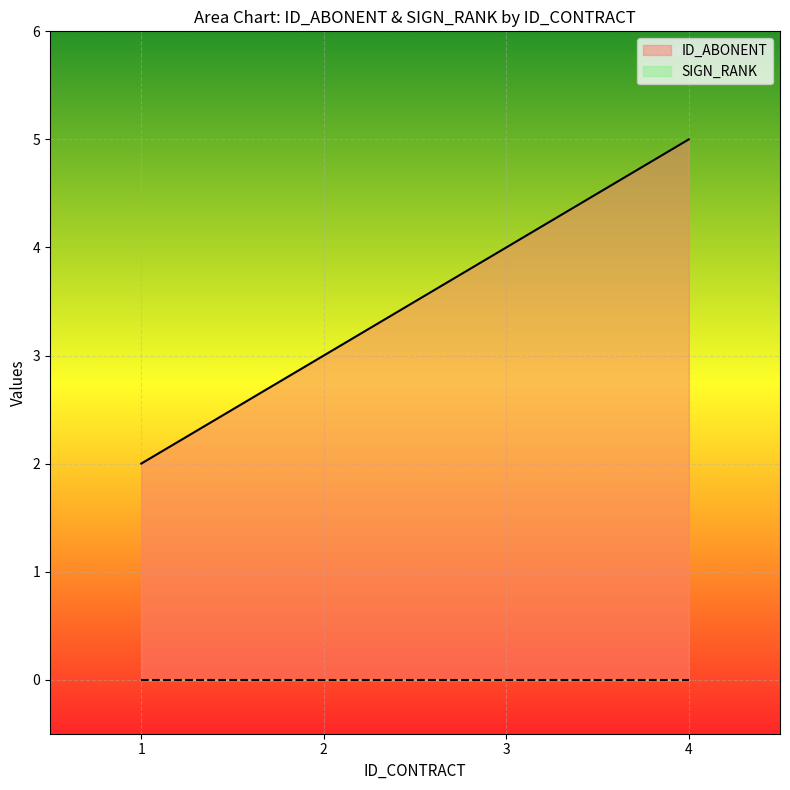

Is it true that ID_ABONENT equals 3 at 2?

True